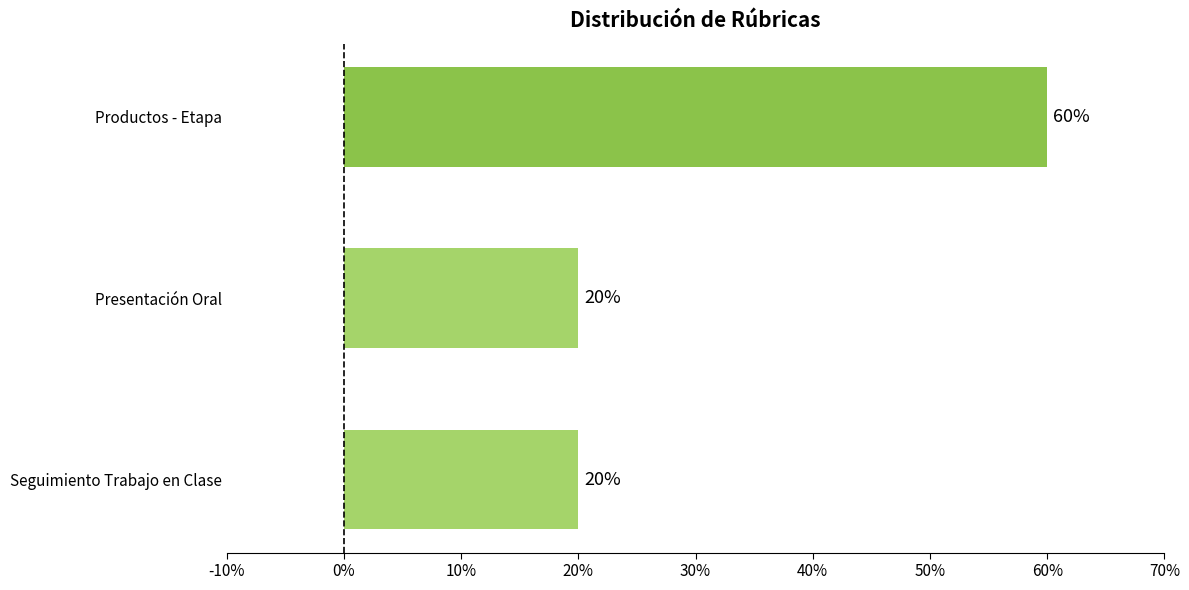

What is the difference between the maximum and minimum values?

40